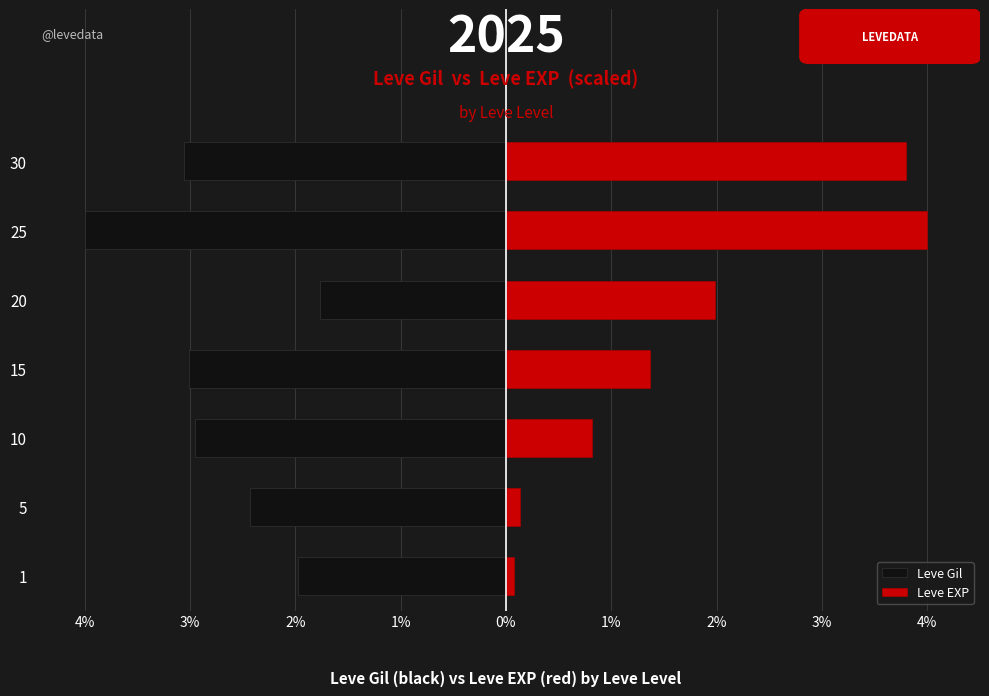

What is the value of the Leve Gil bar at the 3rd from the left?

-3.0